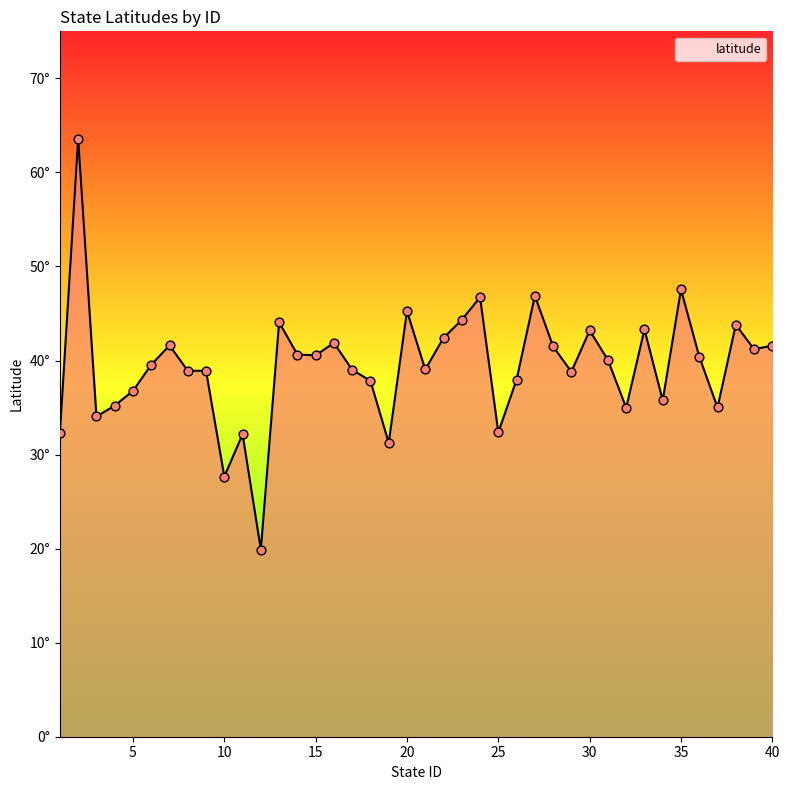

Is this an area chart (filled region under the line)?

Yes